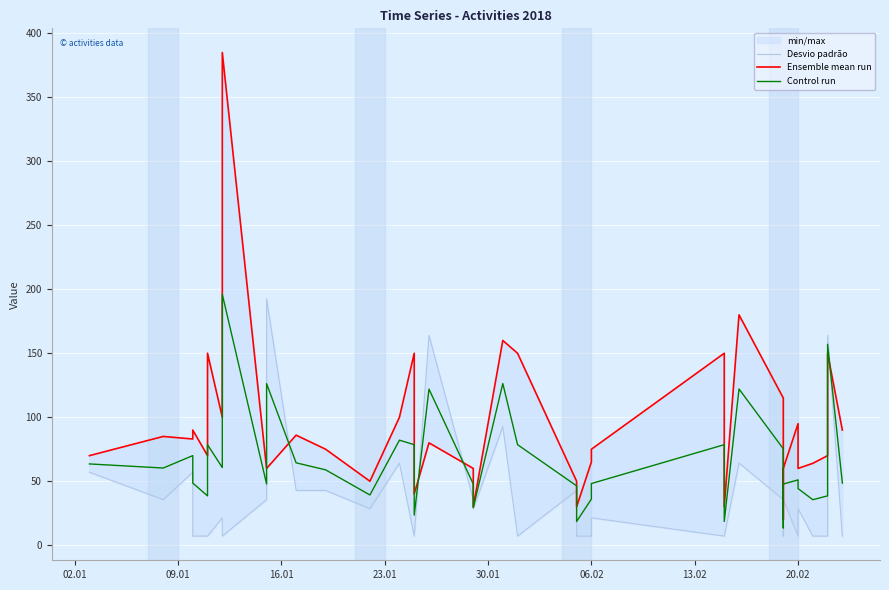

Between 06.02 and 13.02, which series saw the biggest shift?

Ensemble mean run